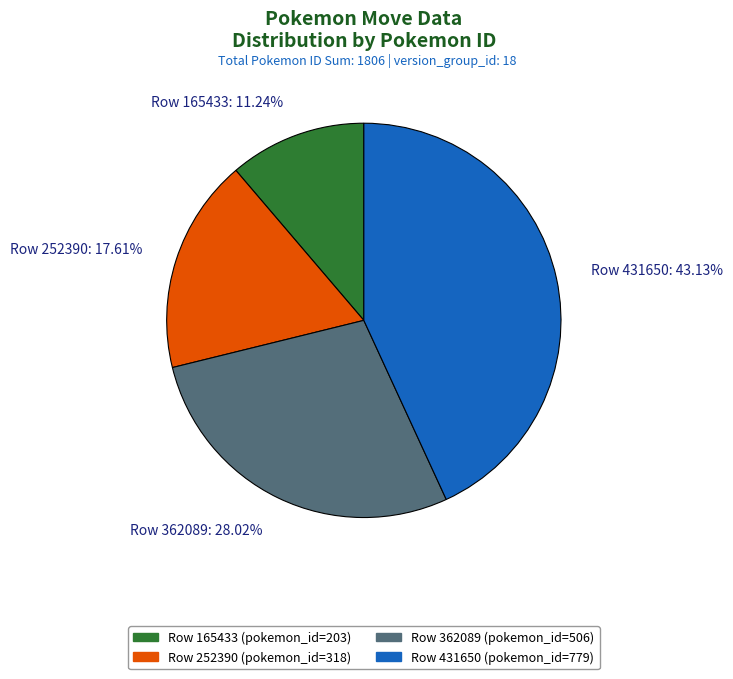

How many slices are in this pie chart?

4